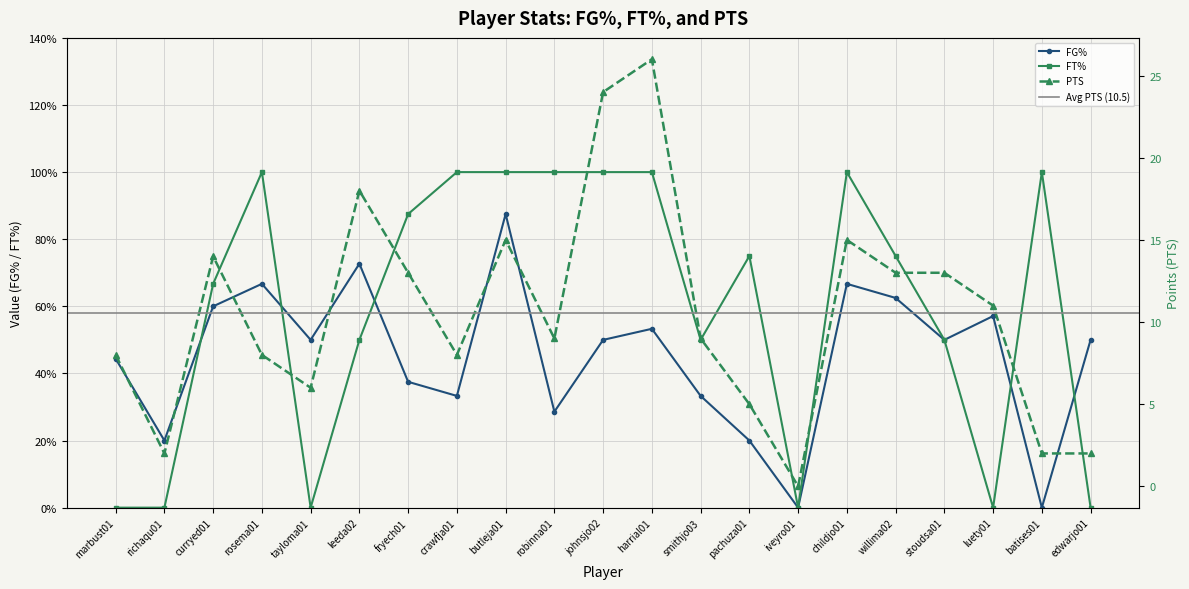

What is the difference between the second highest and second lowest values in the FG% series?

0.7